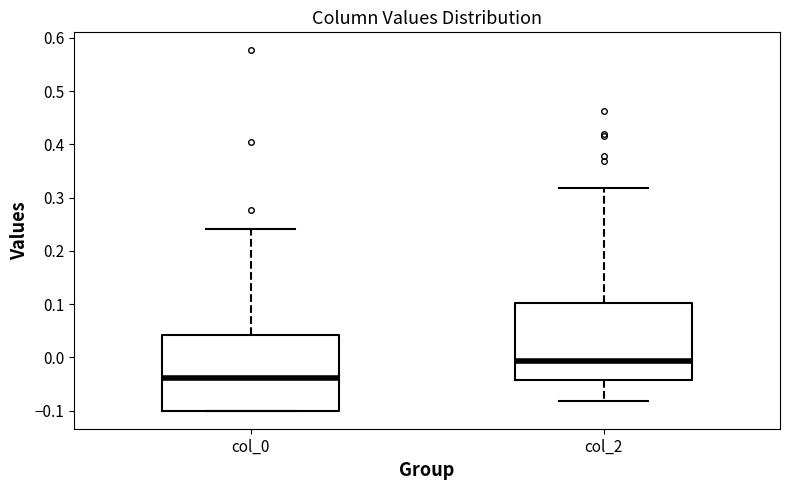

Reading left to right, read every box against the y-axis: the position of its median line, the range the box covers, and the ends of its whiskers. The values are not printed on the chart, so give them approximately, as read against the axis.

col_0: median -0.04, box -0.10 to 0.04, whiskers -0.10 to 0.24
col_2: median -0.01, box -0.04 to 0.10, whiskers -0.08 to 0.32